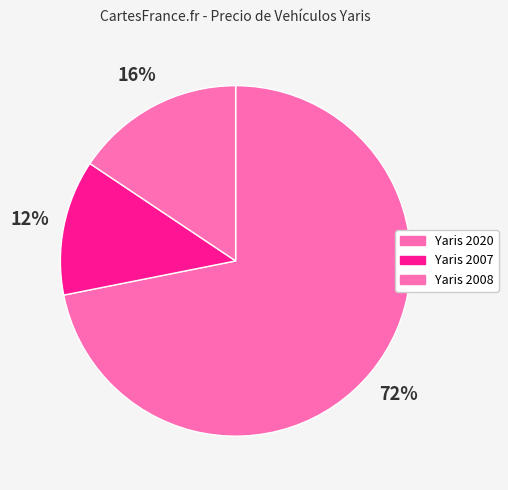

How many slices are in this pie chart?

3